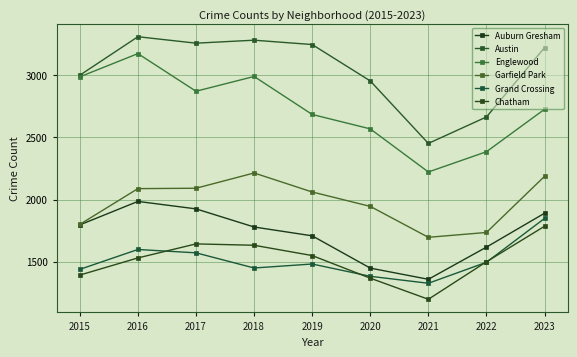

What is the difference between the maximum and minimum values in the Auburn Gresham series?

627